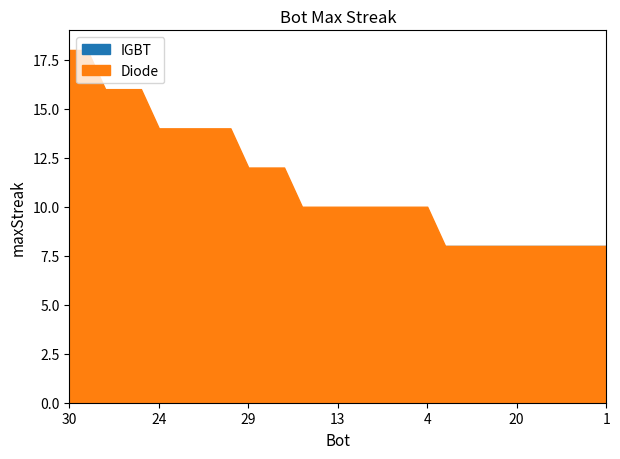

What is the minimum value shown in the chart?

8